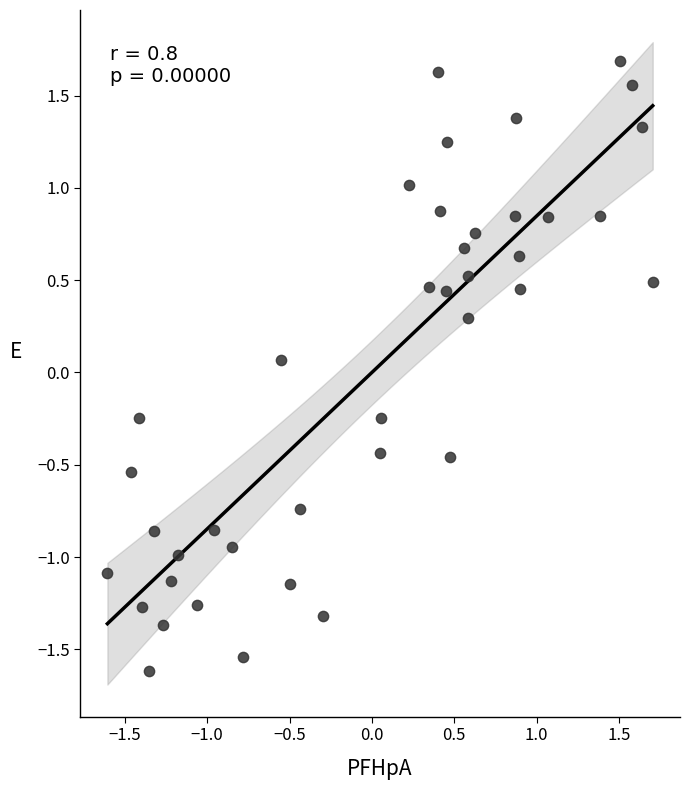

What is the range of Y values (max minus min)?

3.3